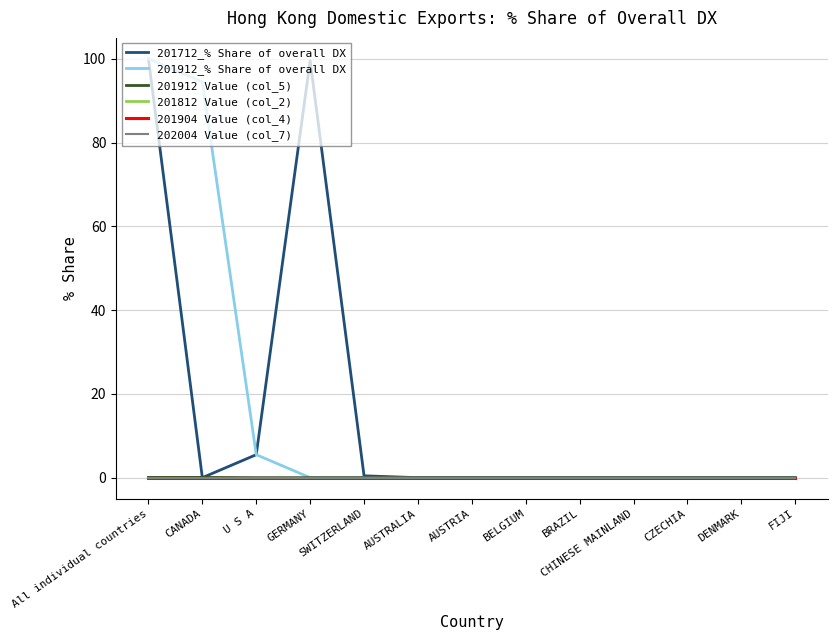

Which series has the largest range (max minus min)?

201712_% Share of overall DX